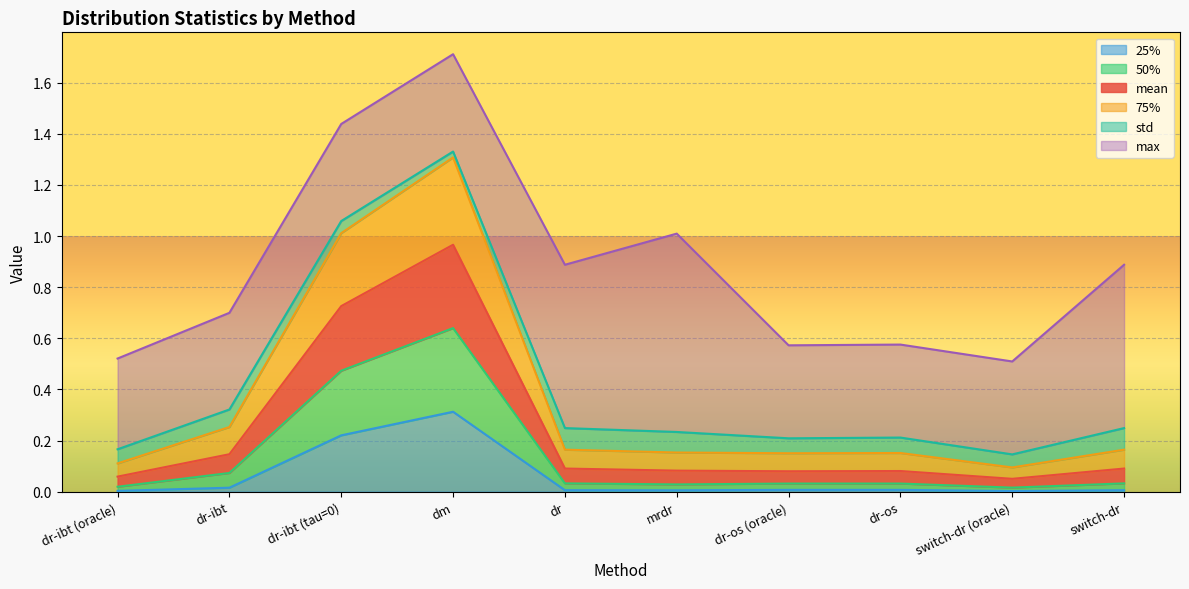

At which category is the sum across all series the highest?

dm